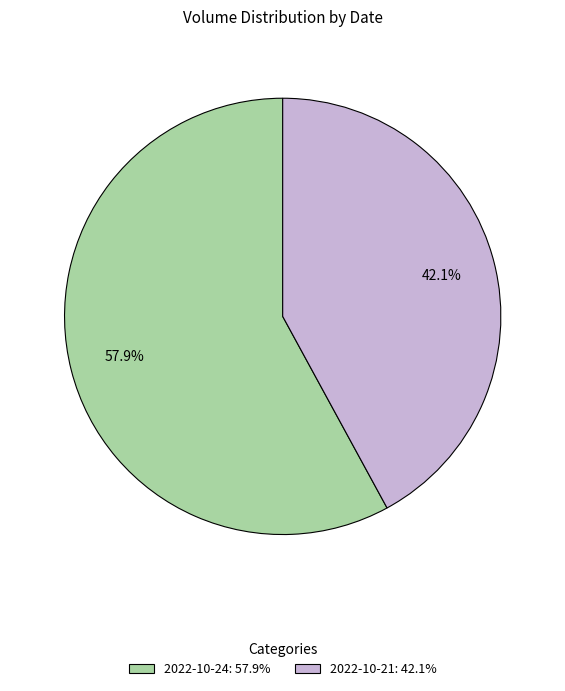

Approximately how many times larger is the value at 2022-10-21: 42.1% compared to 2022-10-24: 57.9%?

0.7